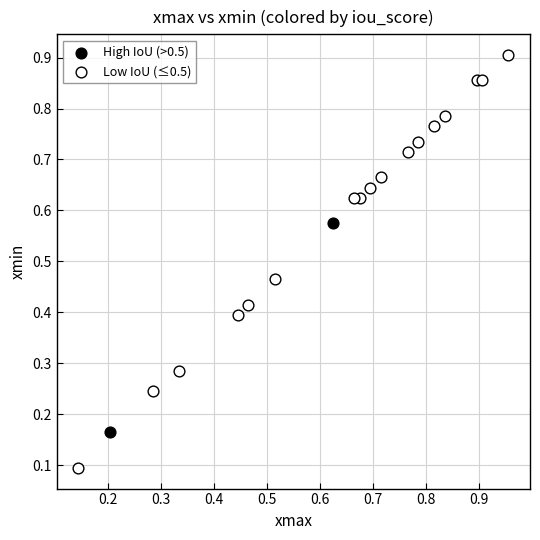

Which series has the largest Y range (max minus min)?

Low IoU (≤0.5)